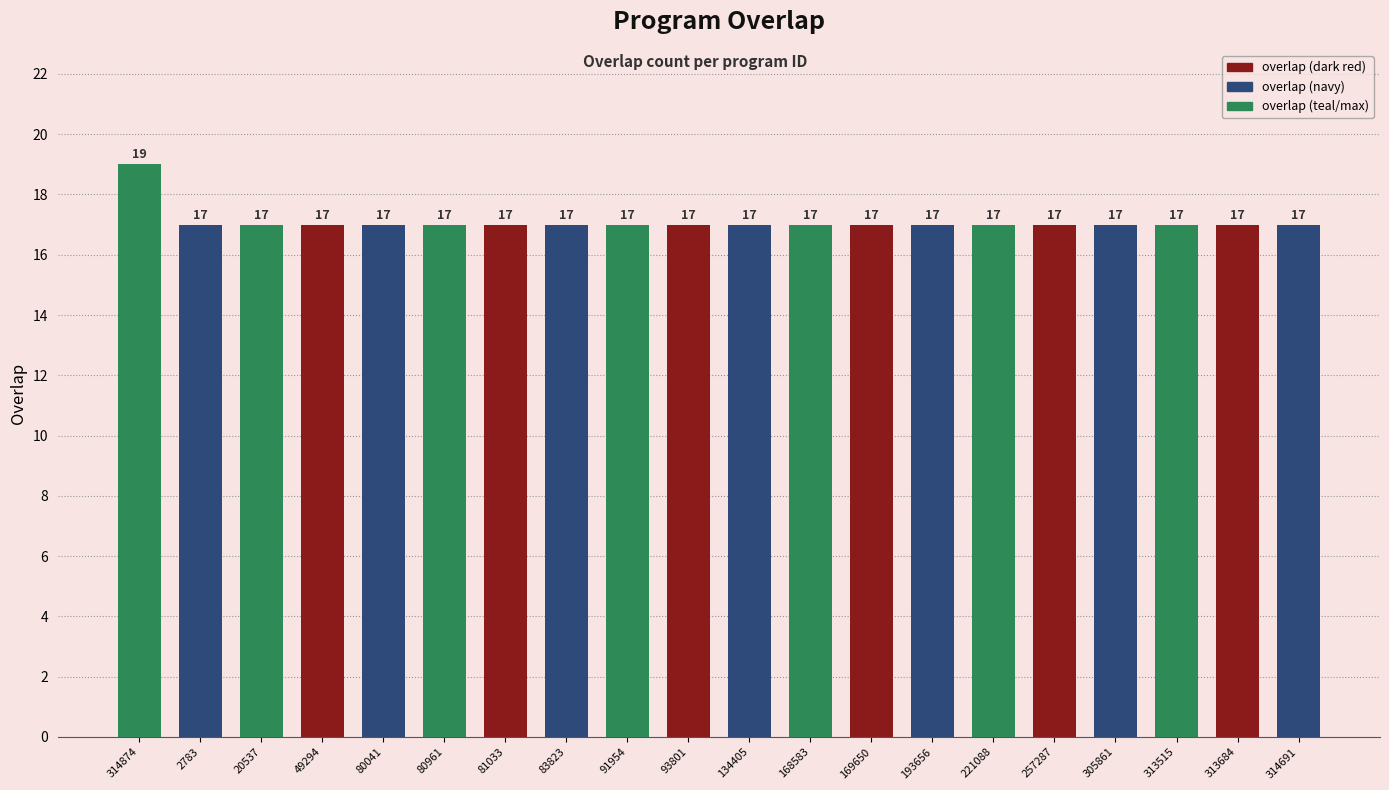

How many bars are there in total?

20